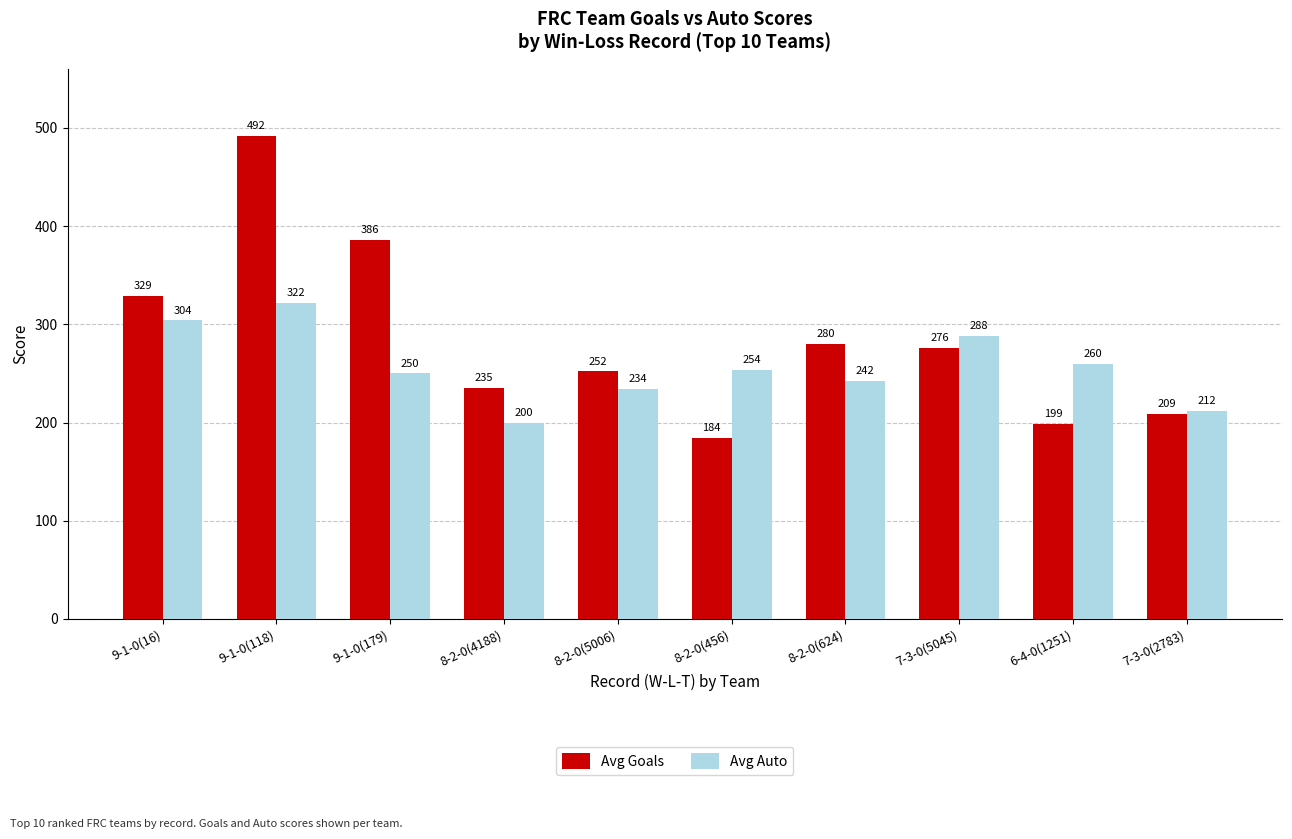

What is the difference between the highest and lowest values at 7-3-0(5045)?

12